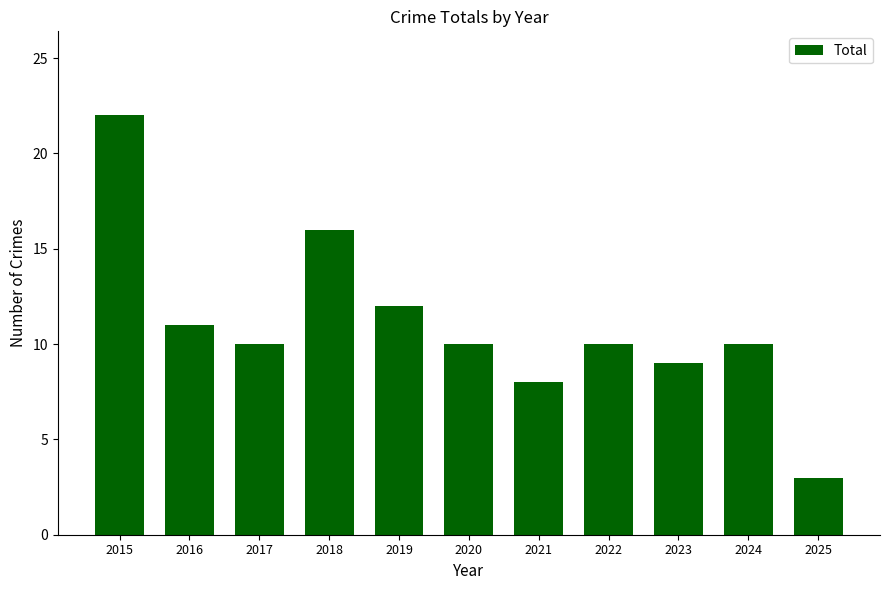

True or false: the data shows 16 at 2018.

True